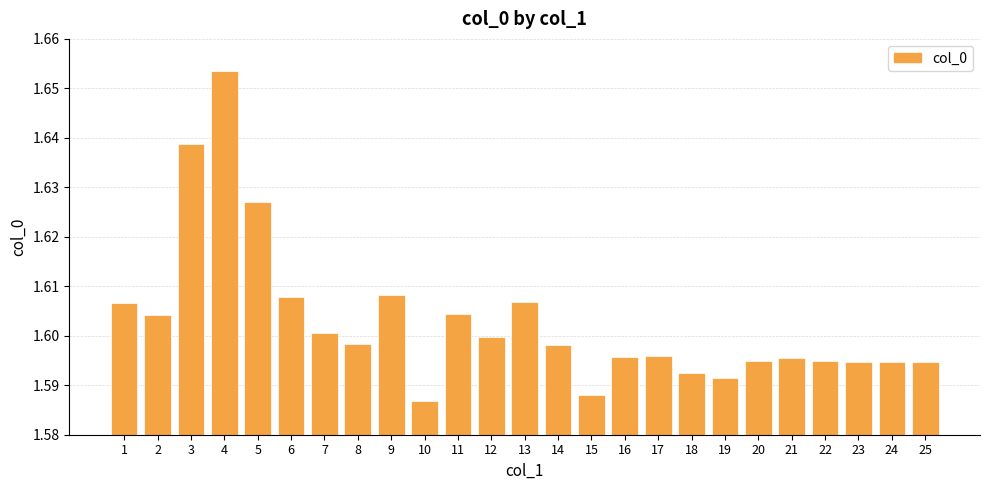

How many distinct data groups are displayed?

1